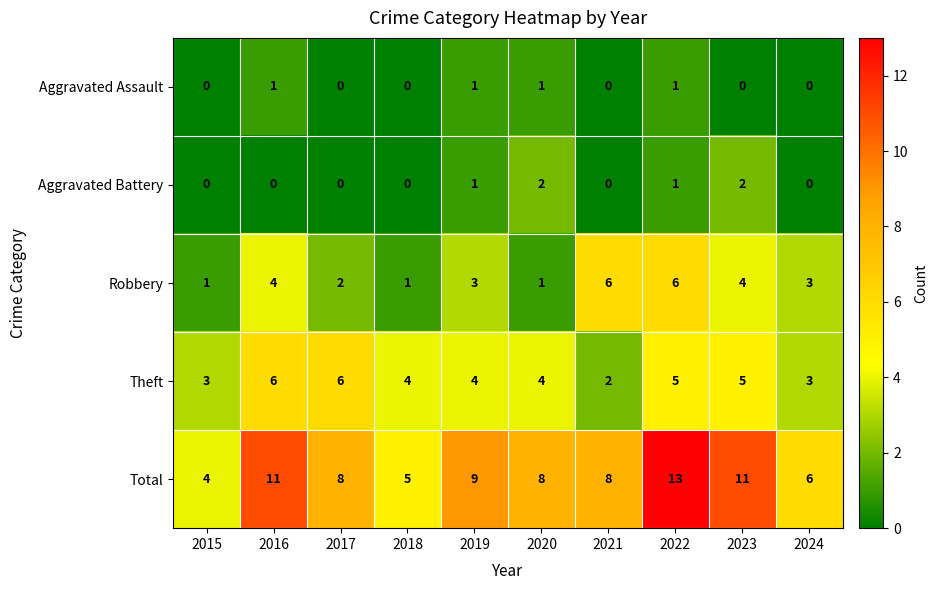

Which series has the widest spread of values?

Total